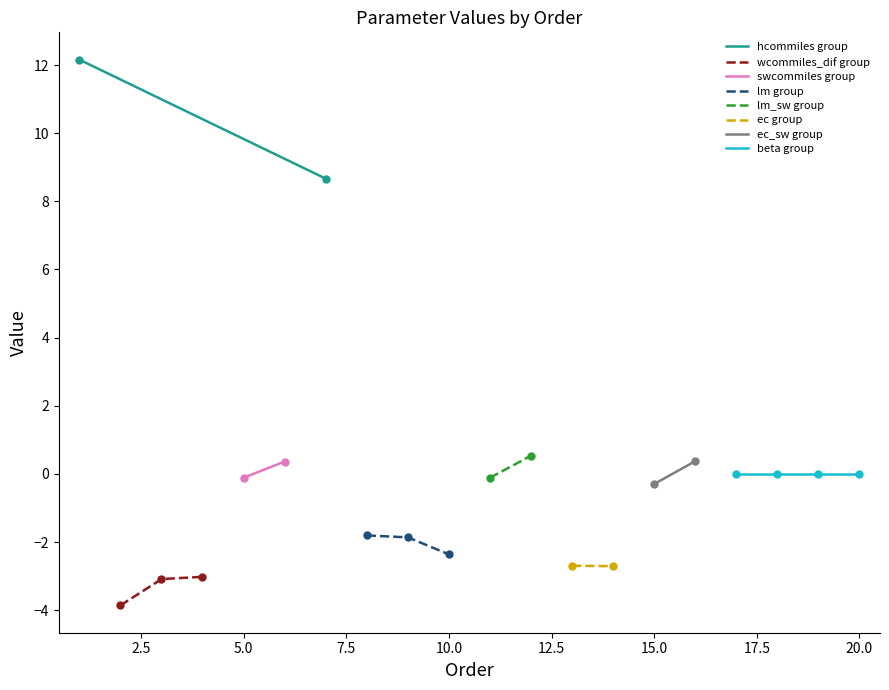

What is the maximum value for hcommiles group?

12.2